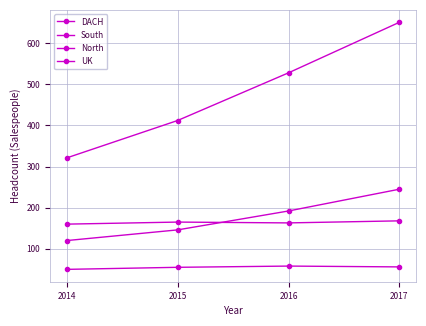

Reading left to right, list all the values displayed in this chart.

DACH: 120	146	192	245
South: 160	165	163	168
North: 50	55	58	56
UK: 321	412	528	651